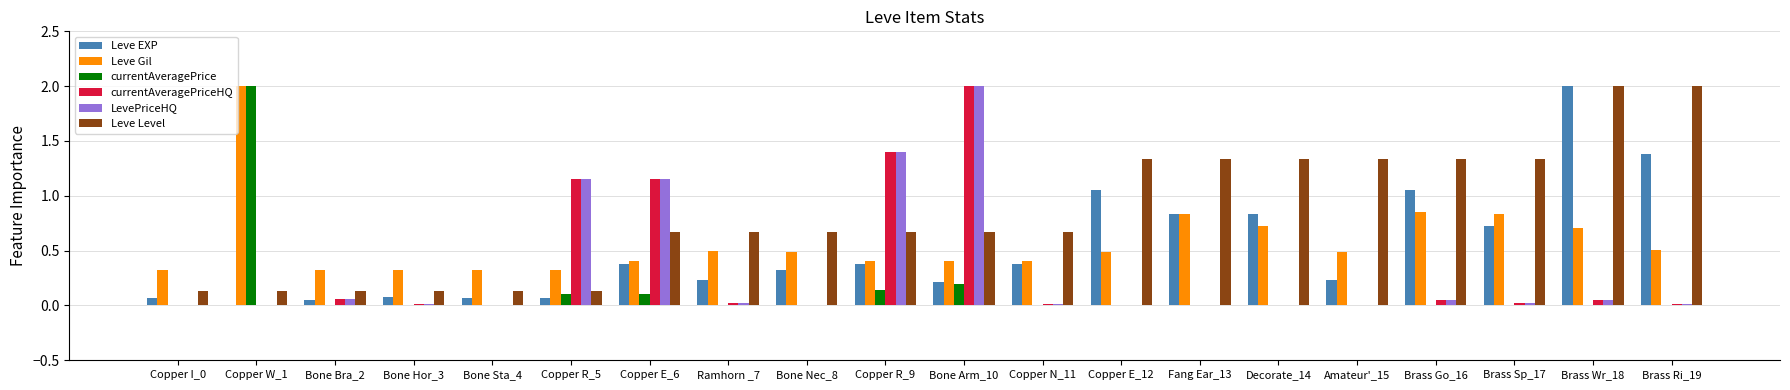

At which category is the sum across all series the highest?

Bone Arm_10